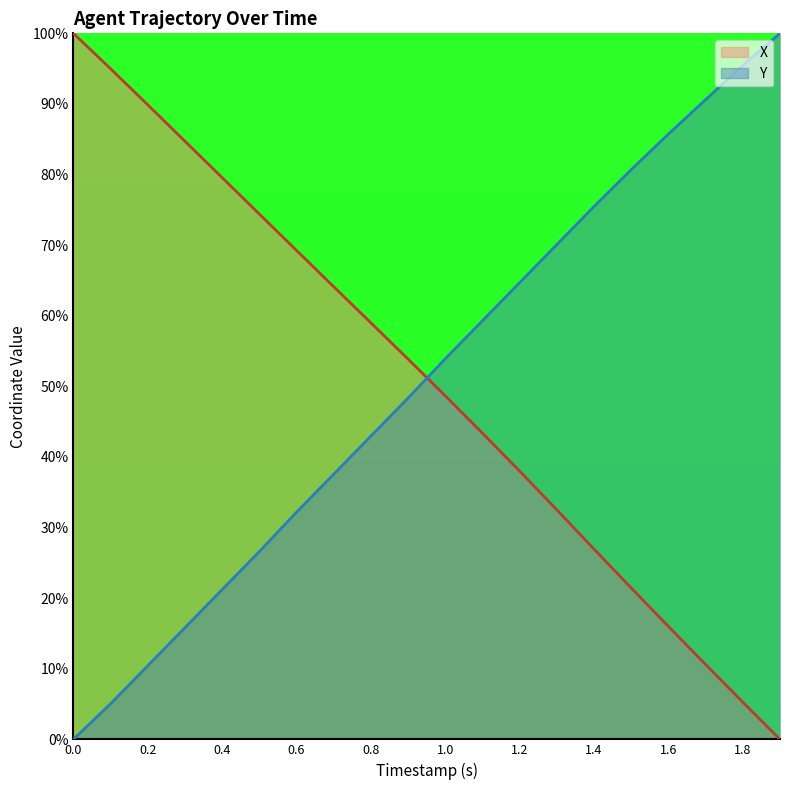

Does the chart have visible grid lines?

No